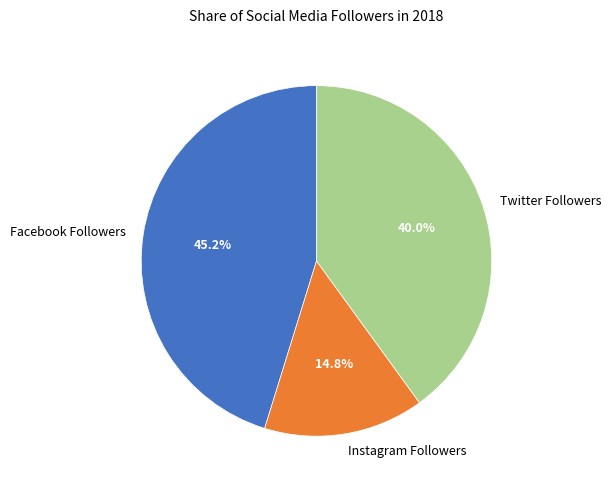

What percentage is the Twitter Followers slice, to the nearest percent?

40%